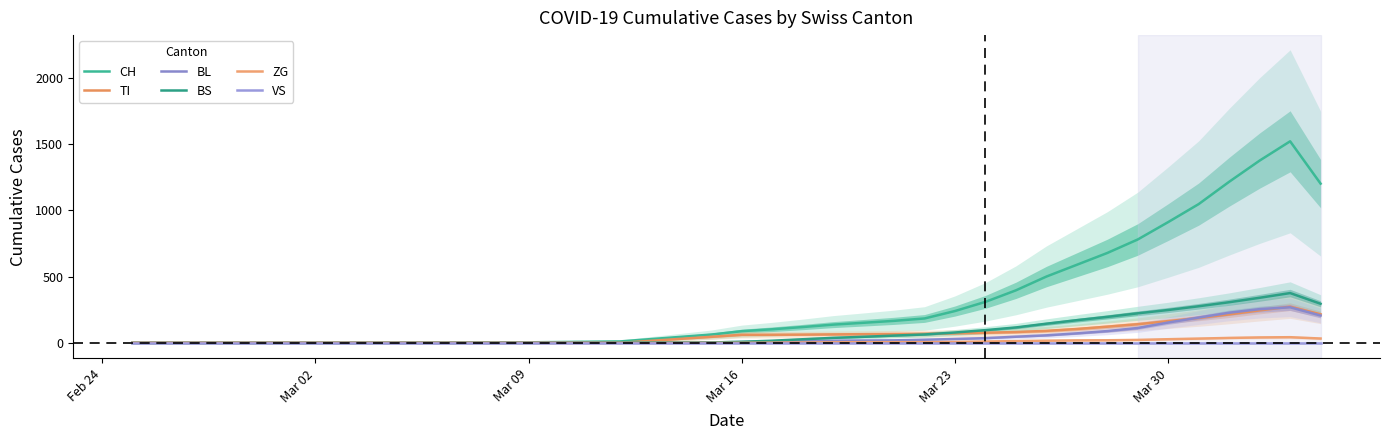

How many distinct data groups are displayed?

6